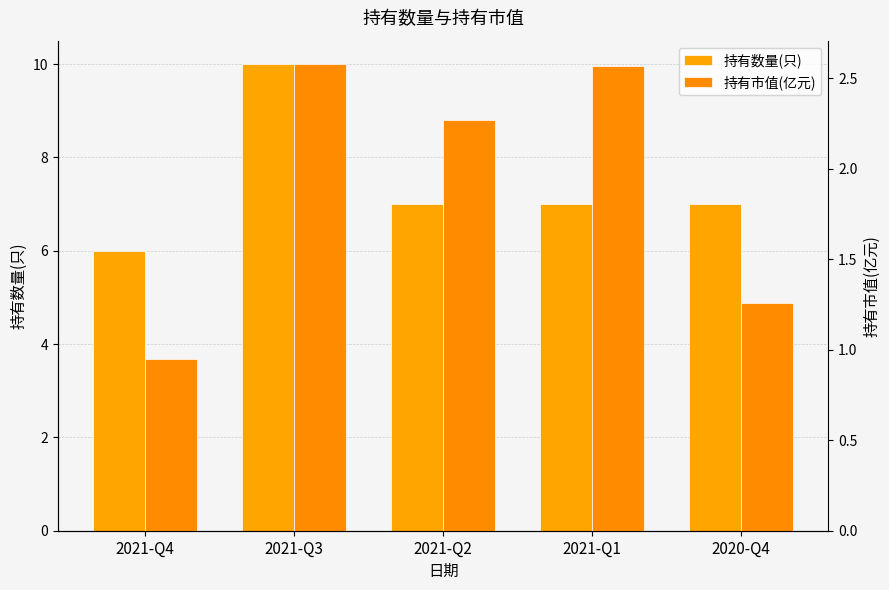

What position from the right is 2021-Q4?

5